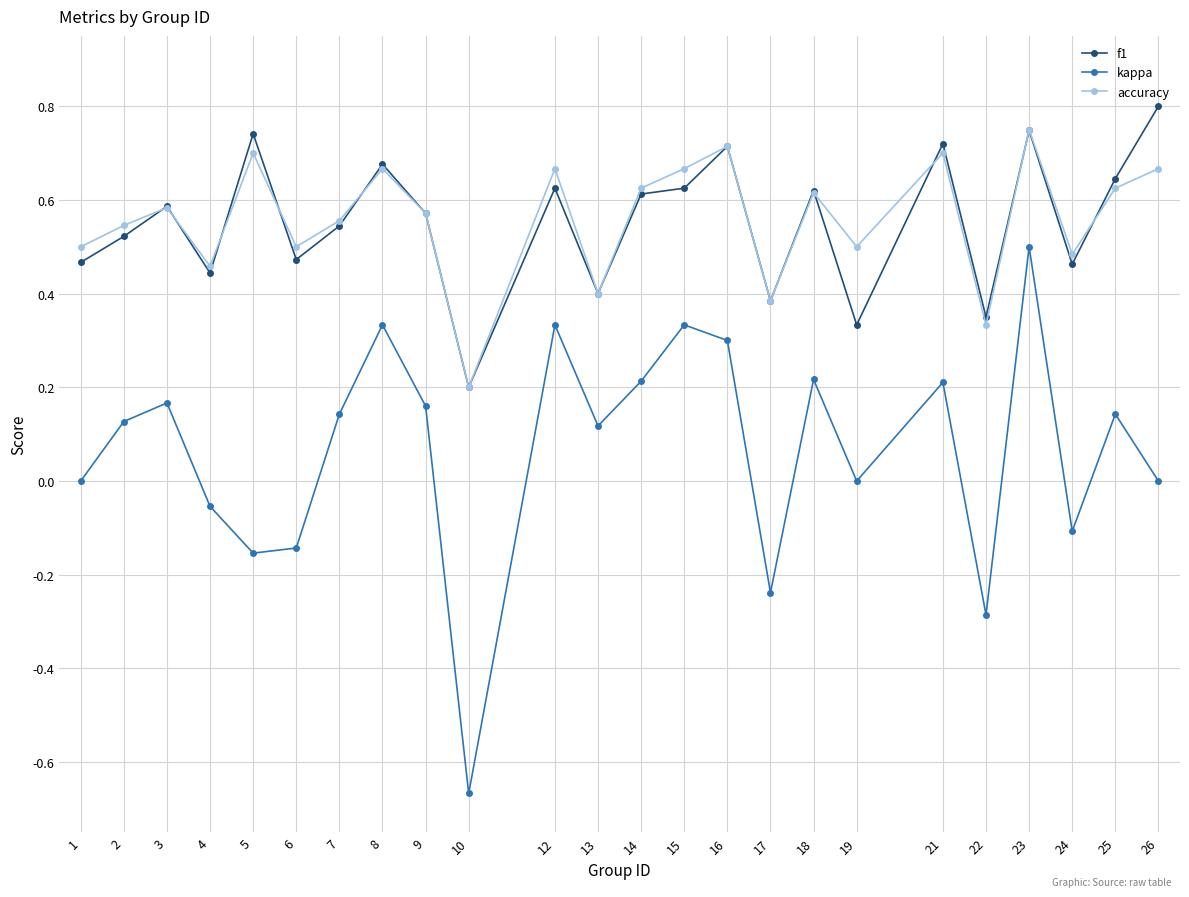

The value of f1 at 23 is 0.7. True or false?

True